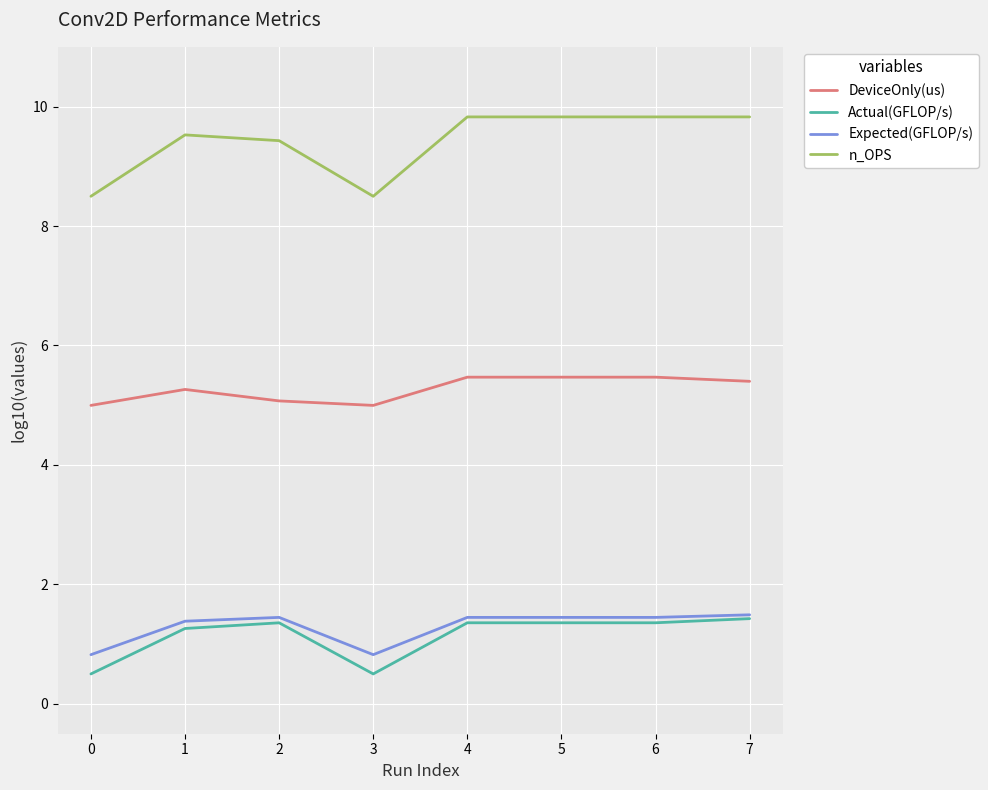

Count the number of data series in this chart.

4